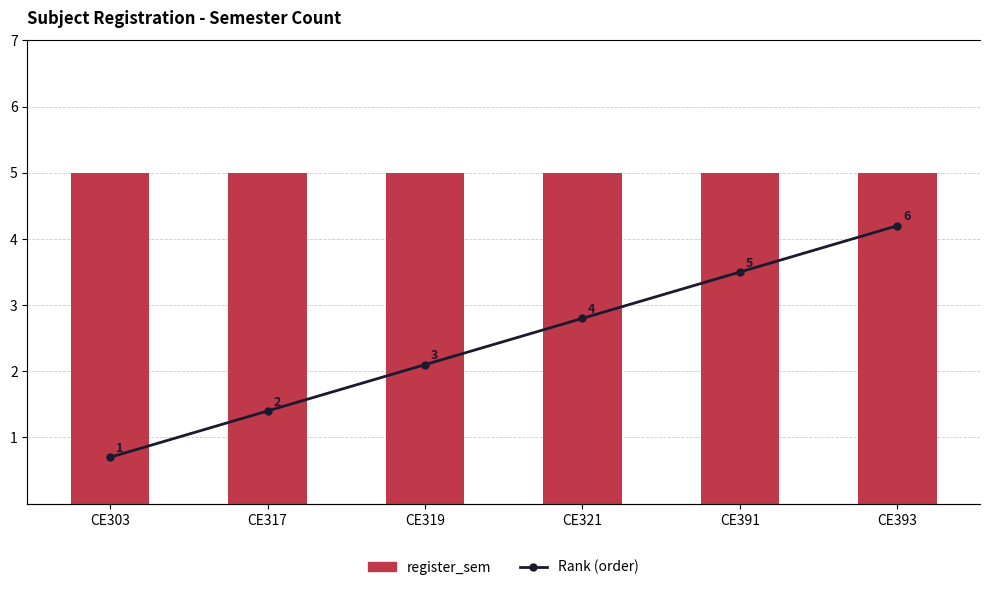

The value of Rank (order) at CE391 is 5. True or false?

True